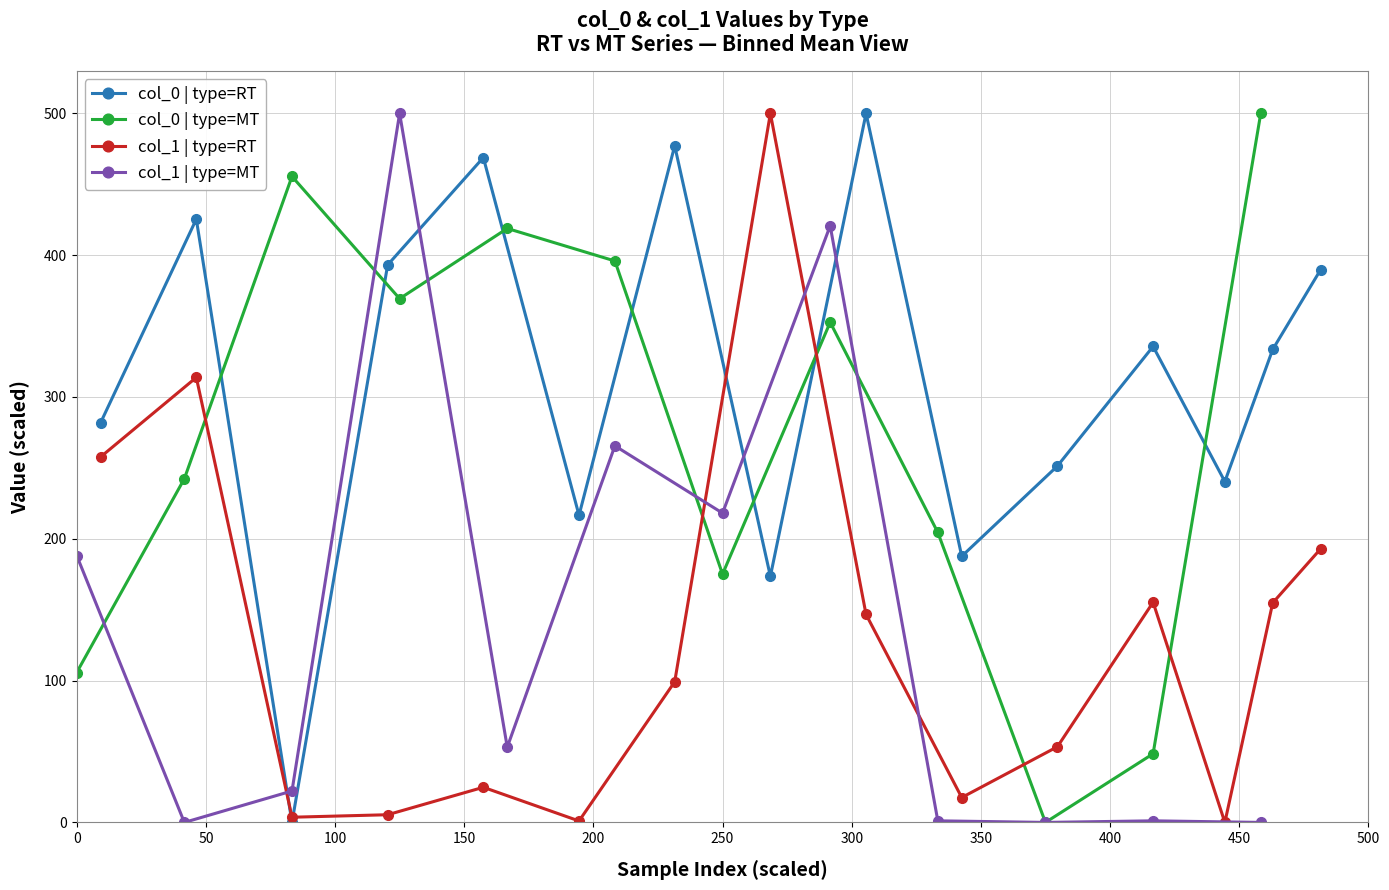

True or false: col_1 | type=MT has a value of 218.1 at 250.

True